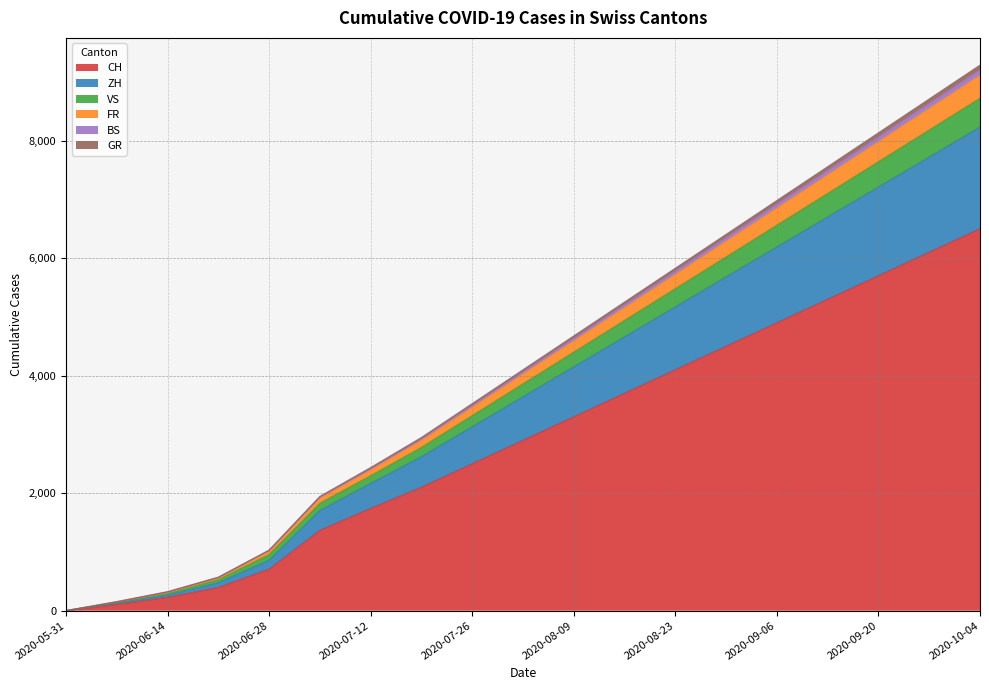

What is the total value across all series at 2020-09-06?

6980